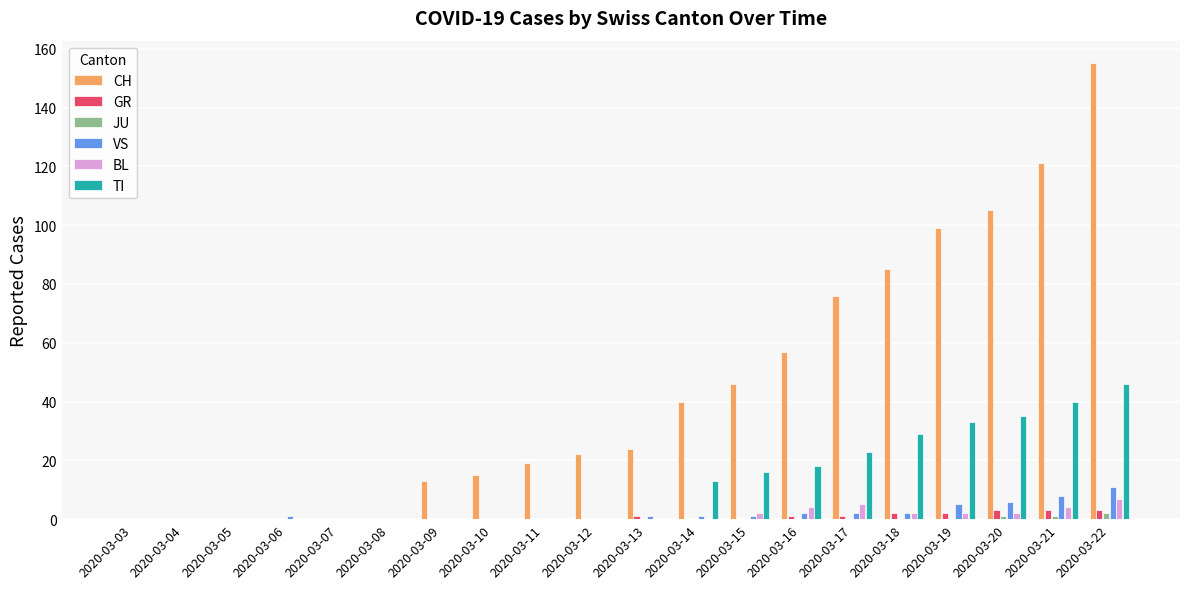

What is the total value across all series at 2020-03-17?

107